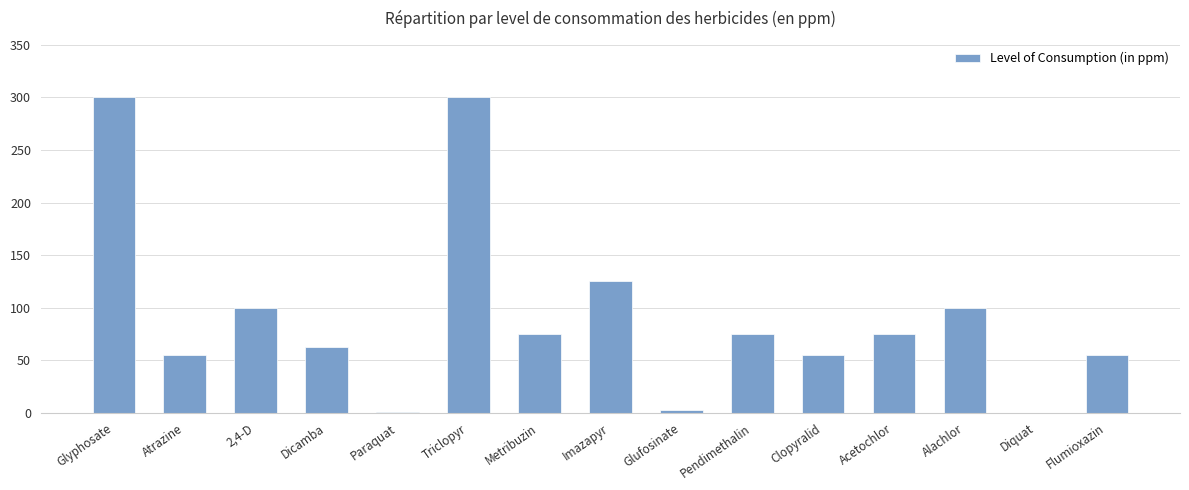

Where is the data nearest to the value 150?

Imazapyr